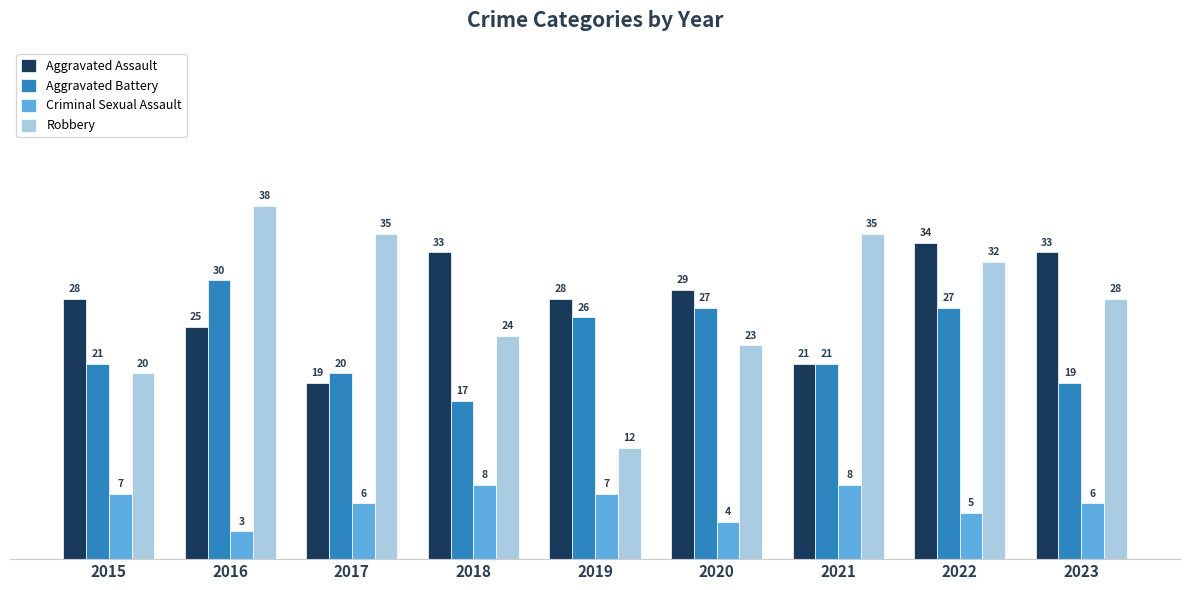

At which label does Robbery first exceed 28?

2016